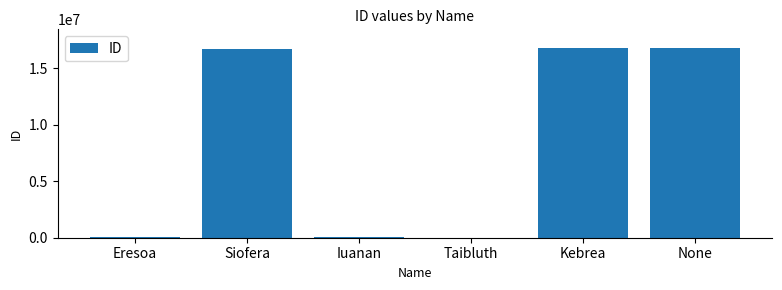

Approximately how many times larger is the value at None compared to Kebrea?

1.0